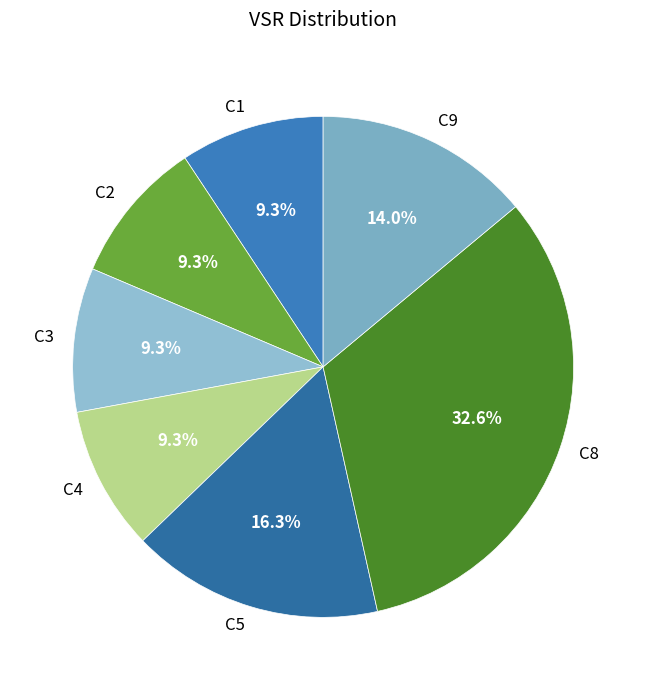

The C5 slice represents 11% of the pie. True or false?

False